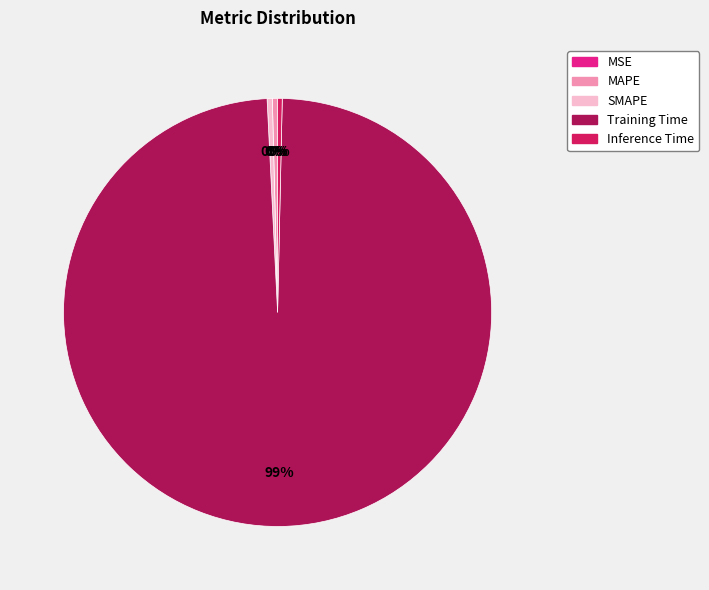

To the nearest percent, what is the average slice percentage?

20%